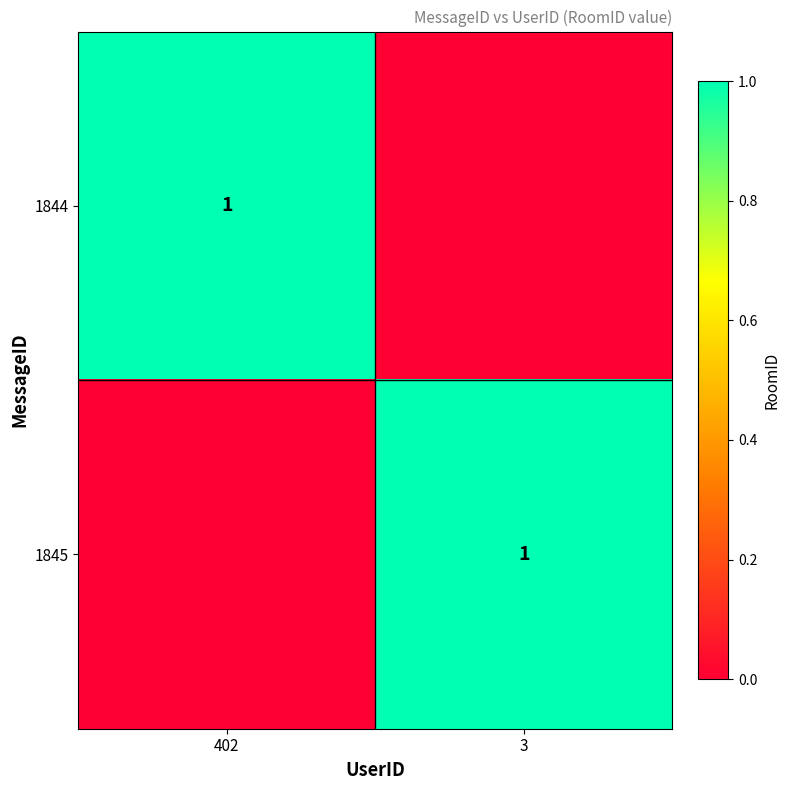

Which label corresponds to the largest value in the chart?

402